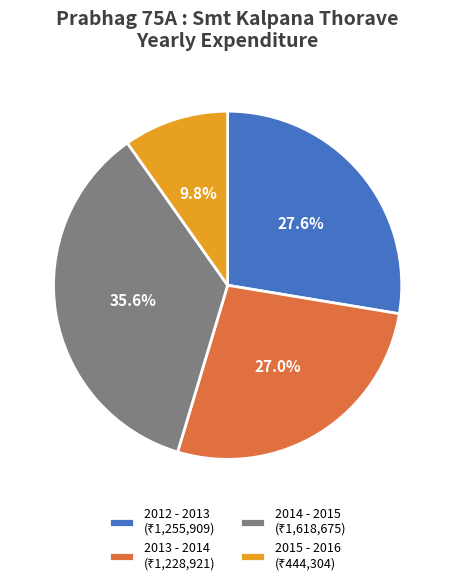

The 2012 - 2013 slice represents 28% of the pie. True or false?

True